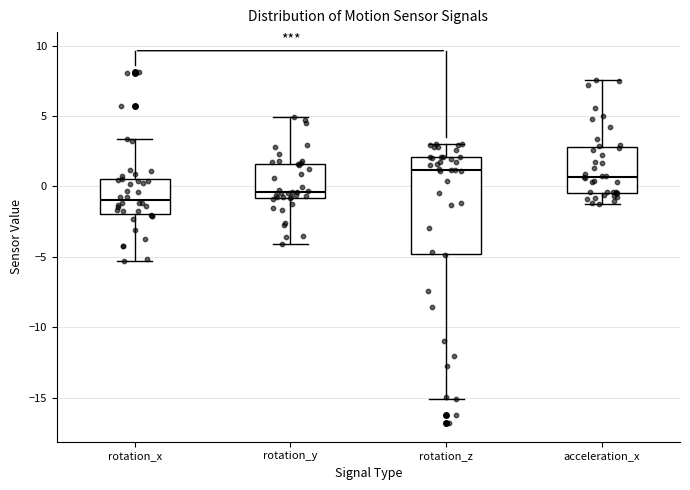

Which box is the tallest, from its lower edge to its upper edge?

rotation_z